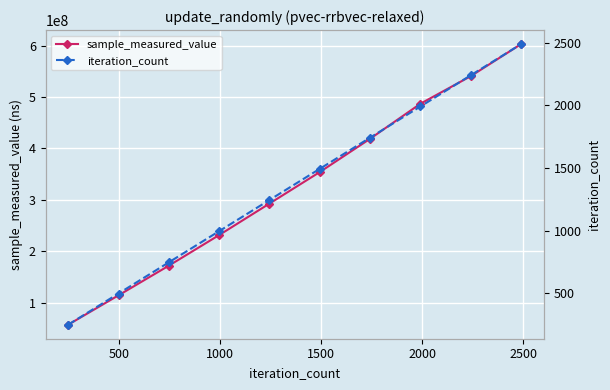

What is the value of the sample_measured_value point at the 9th from the left?

540544720